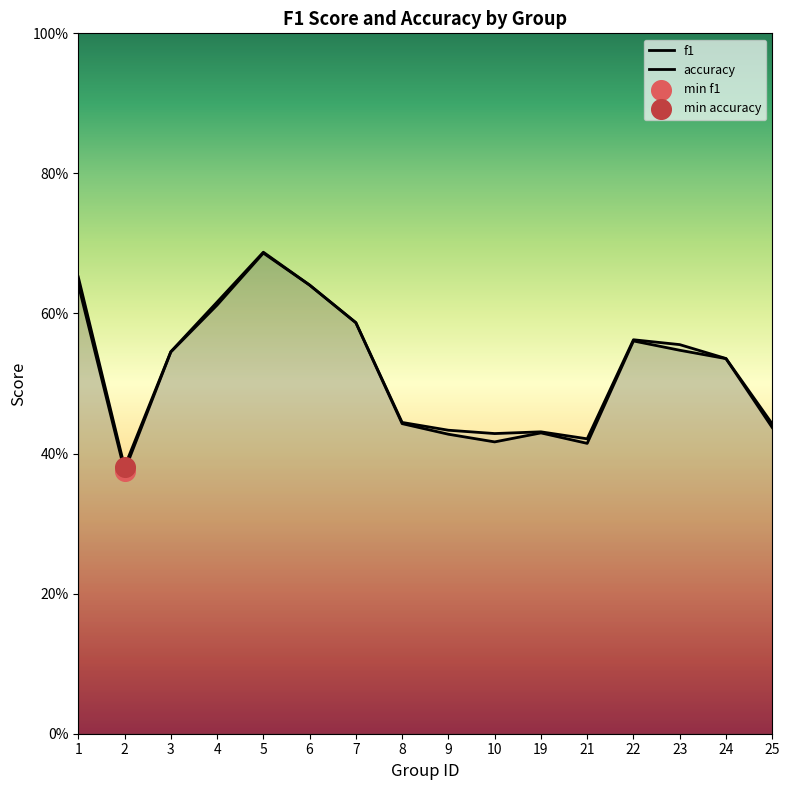

At which category is the sum across all series the highest?

5